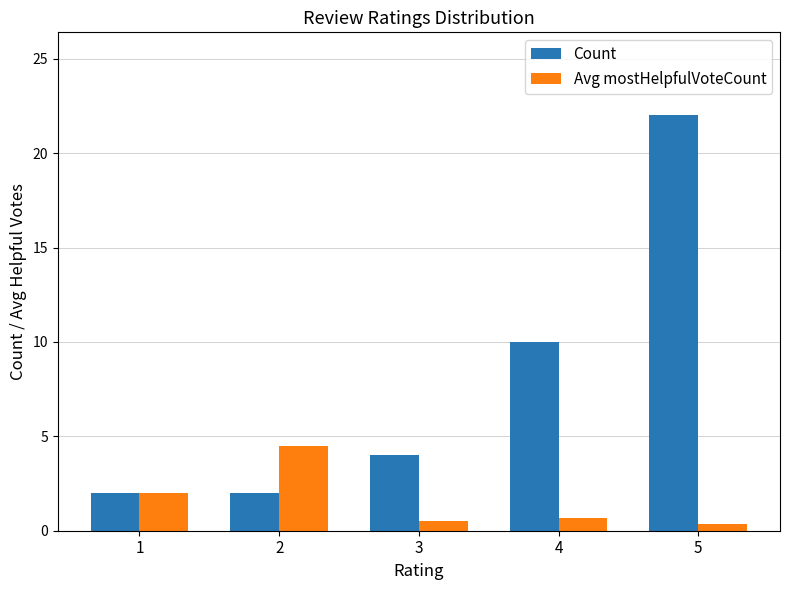

What is the difference between the highest and lowest values at 3?

3.5